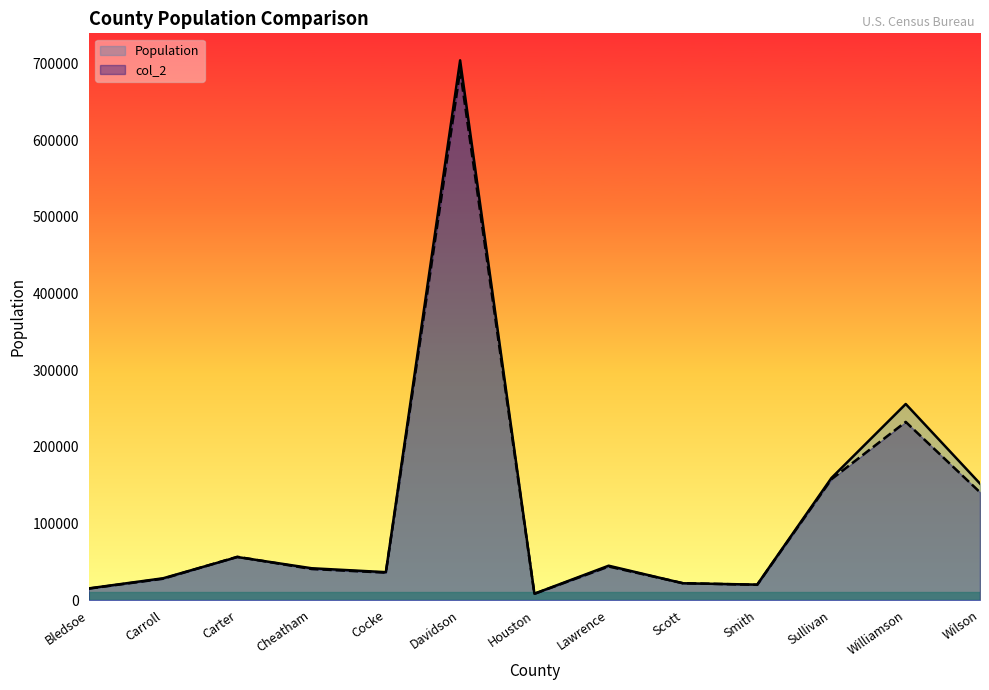

Reading right to left, transcribe all the data shown in this chart.

Population: 151917	255735	159265	20172	21917	44828	8317	703953	36418	41523	56134	28432	15234
col_2: 140604	232380	157707	19926	22020	43780	8201	690540	35797	40539	56452	27841	14961